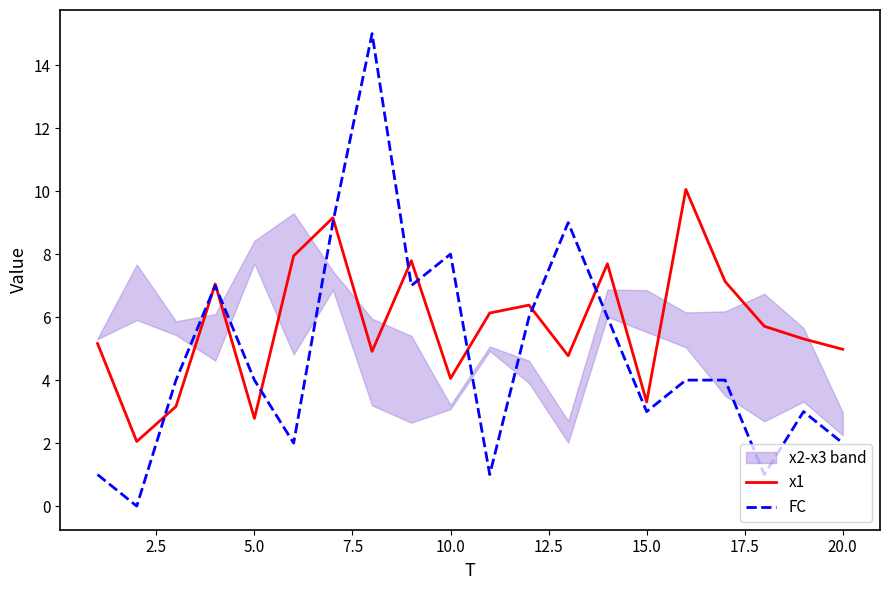

True or false: x1 has a value of 1.2 at 5.0.

False